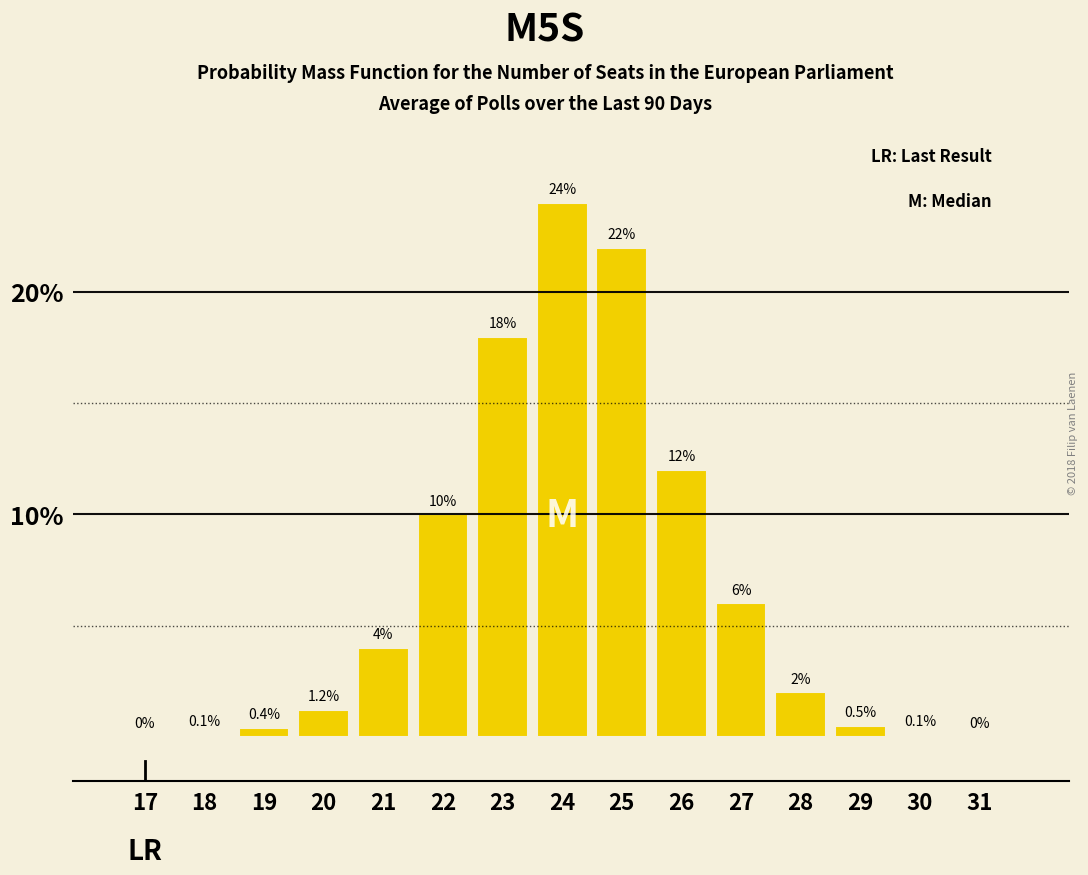

Reading right to left, list all the values displayed in this chart.

31=0.0	30=0.1	29=0.5	28=2.0	27=6.0	26=12.0	25=22.0	24=24.0	23=18.0	22=10.0	21=4.0	20=1.2	19=0.4	18=0.1	17=0.0